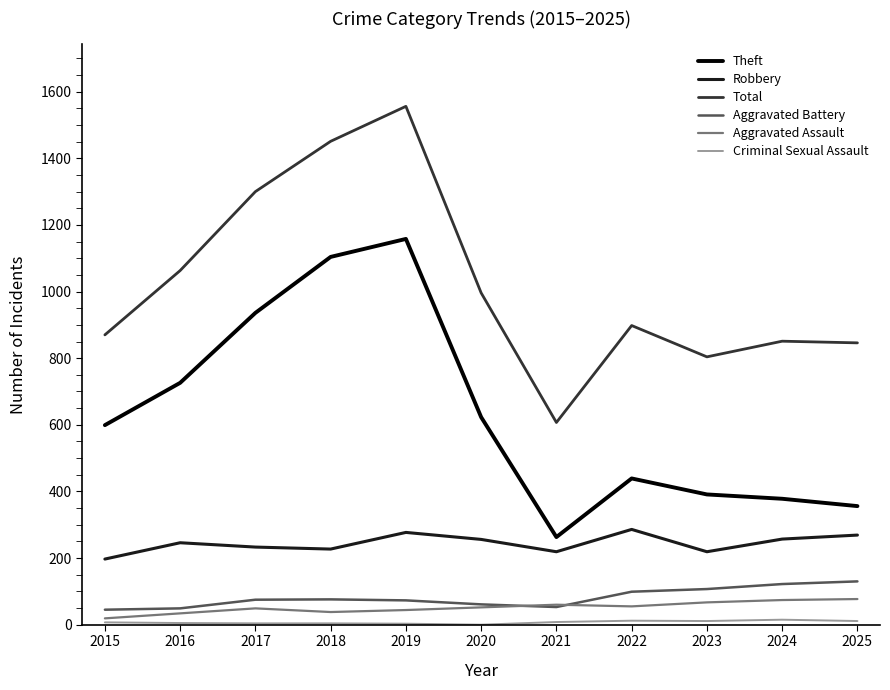

True or false: Theft and Total intersect in this chart.

False